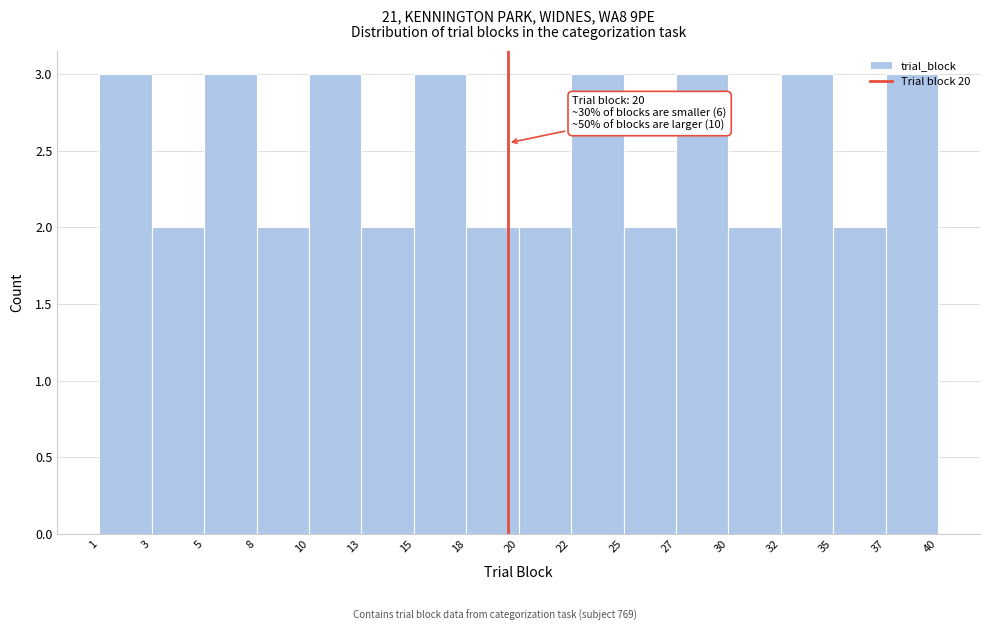

What is the greatest value displayed?

3